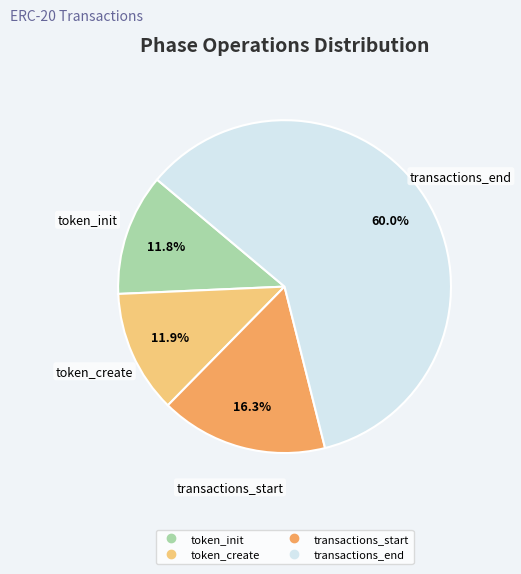

Is there any slice that represents more than half of the pie?

Yes